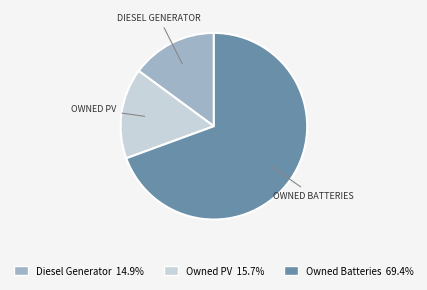

Approximately how many times larger is the value at Owned PV compared to Owned Batteries?

0.2